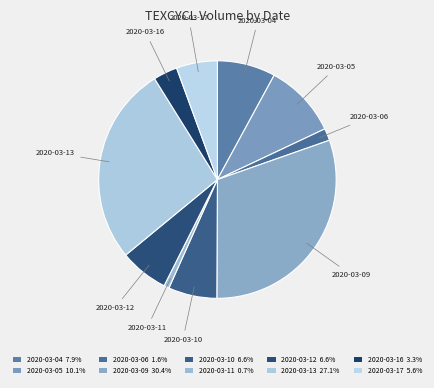

Which slice is the largest?

2020-03-09